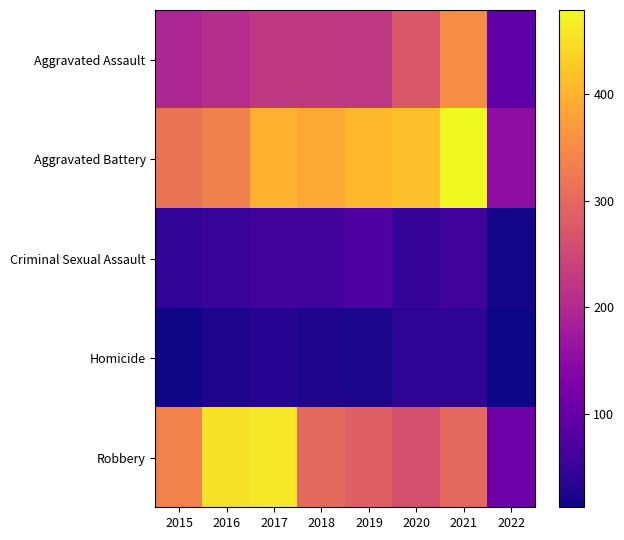

At which category is the sum across all series the highest?

2021